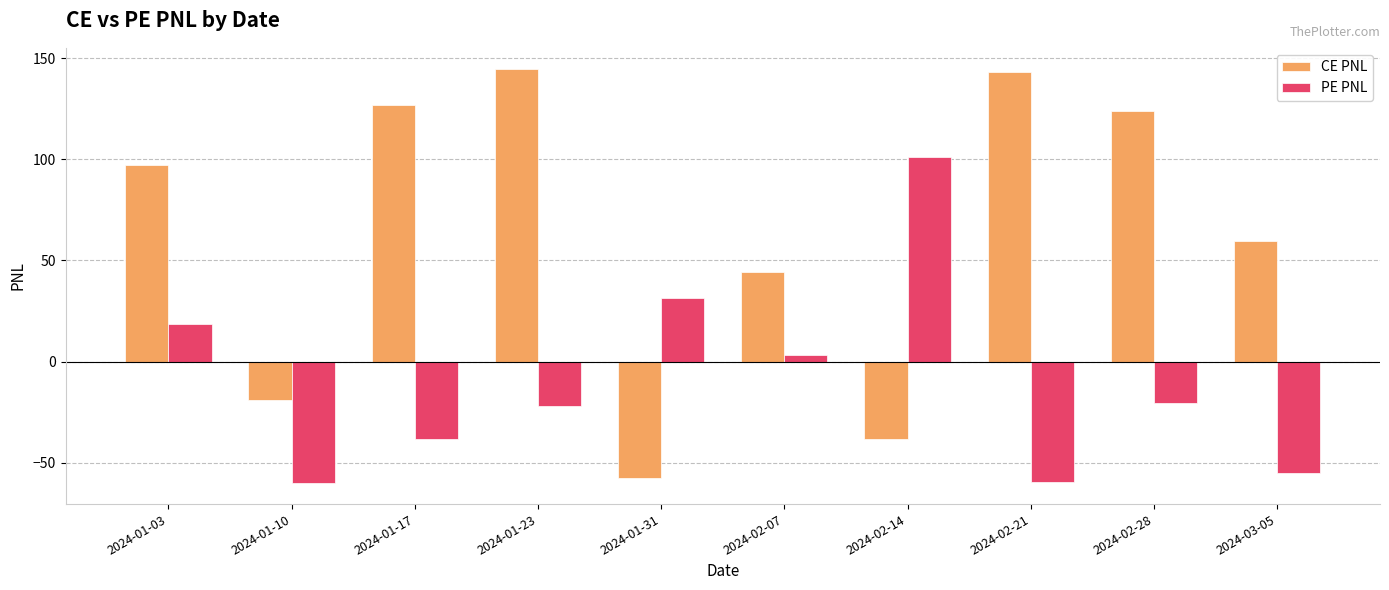

What is the sum of the CE PNL values at 2024-02-28 and 2024-03-05?

183.4